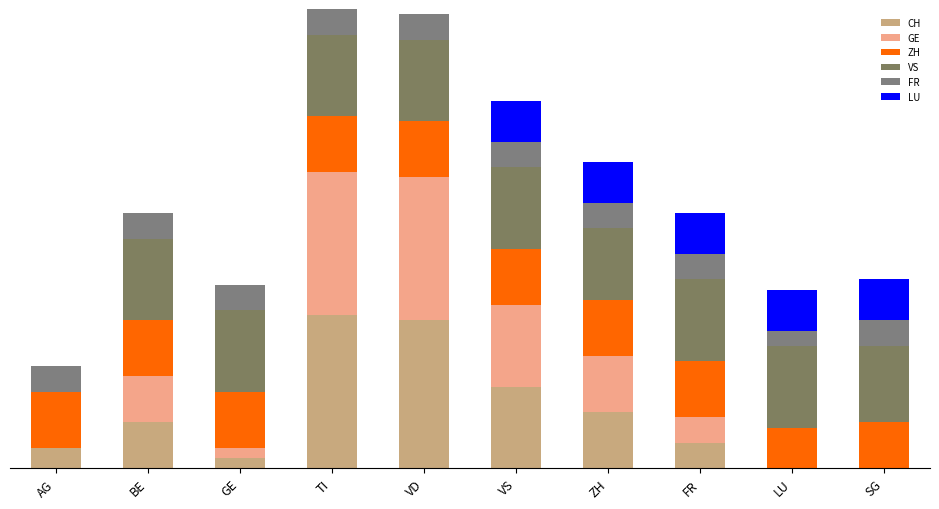

Where is GE nearest to the value 14?

VS